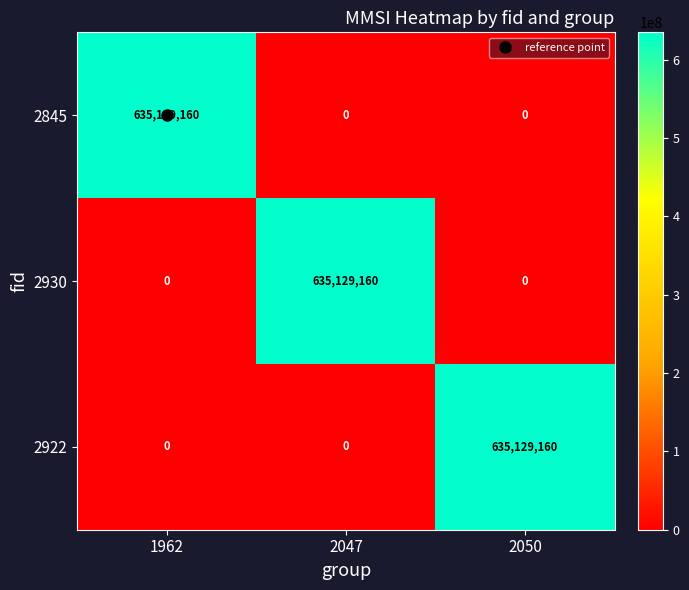

What is the total value across all series at 2047?

635129160